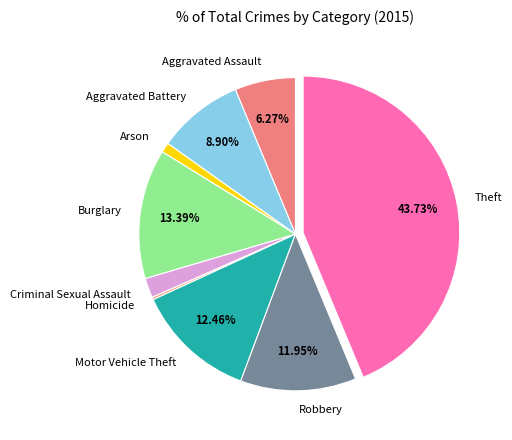

To the nearest percent, what percentage of the pie is Robbery?

12%